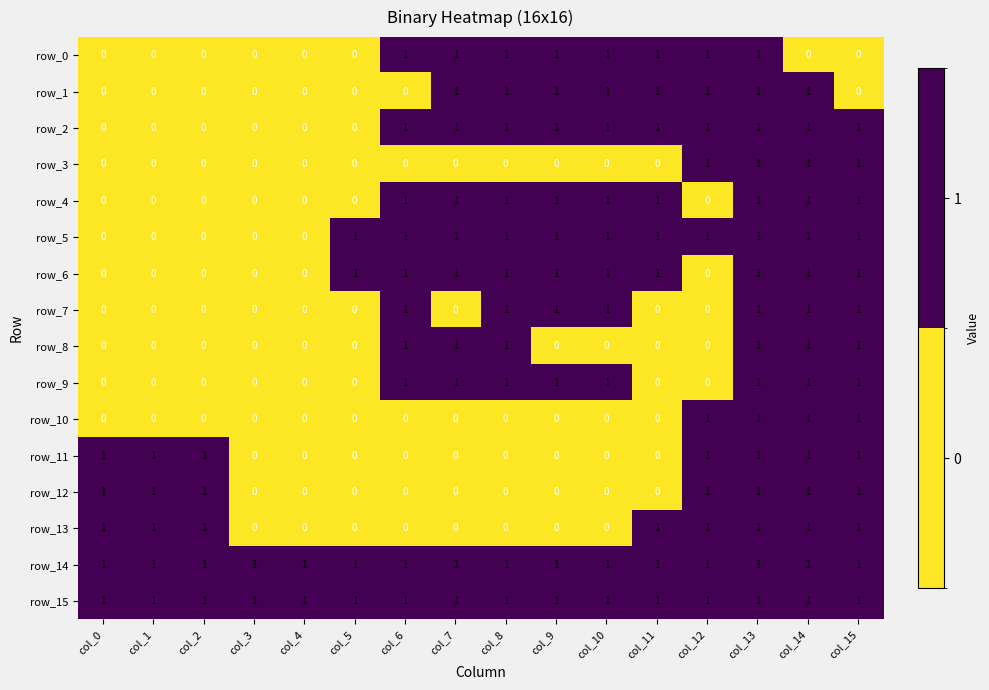

The row_8 series shows 0 at col_2. True or false?

True